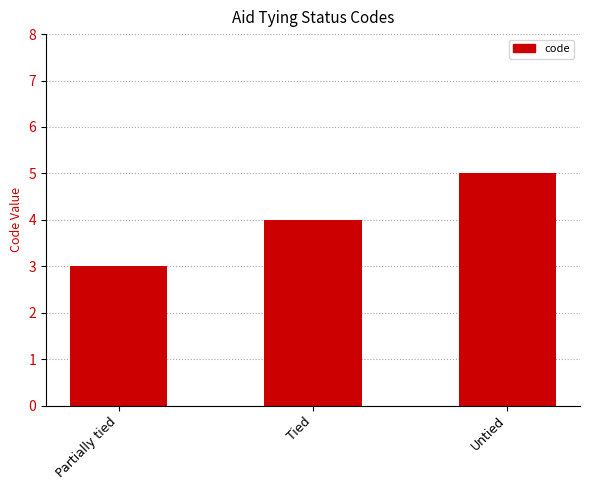

Reading left to right, extract all data points from this chart.

Partially tied=3	Tied=4	Untied=5